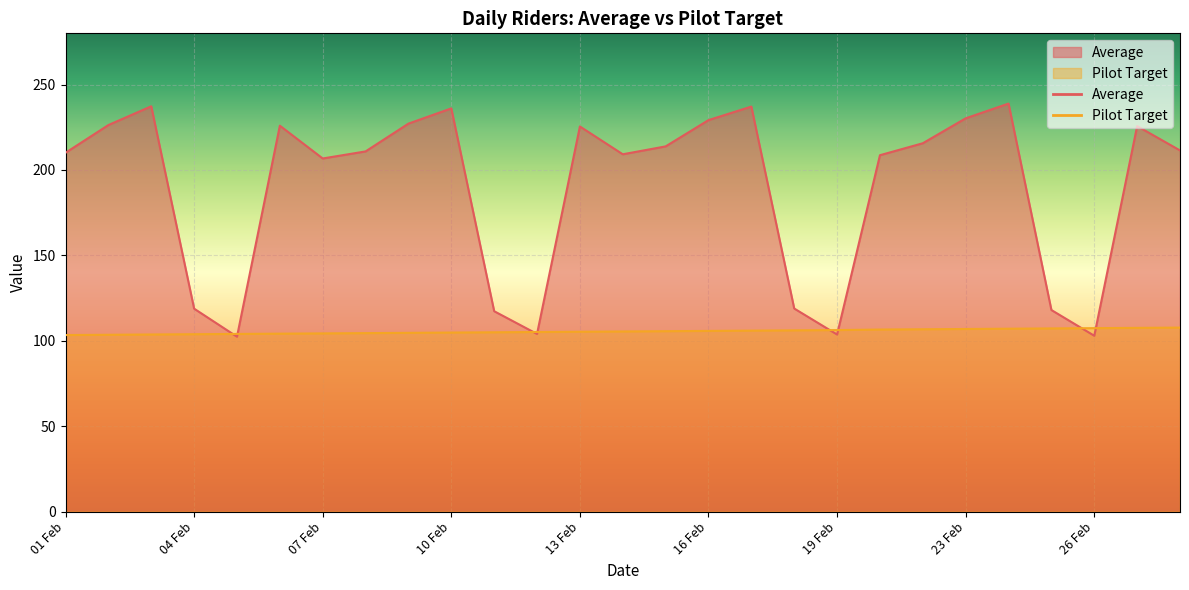

At which label does Pilot Target reach its minimum?

01 Feb